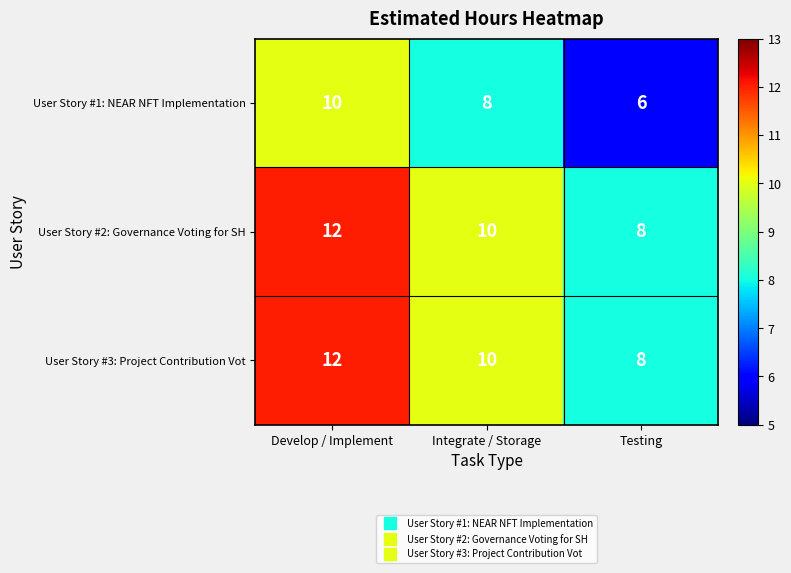

Is it true that User Story #2: Governance Voting for SH equals 17 at Develop / Implement?

False